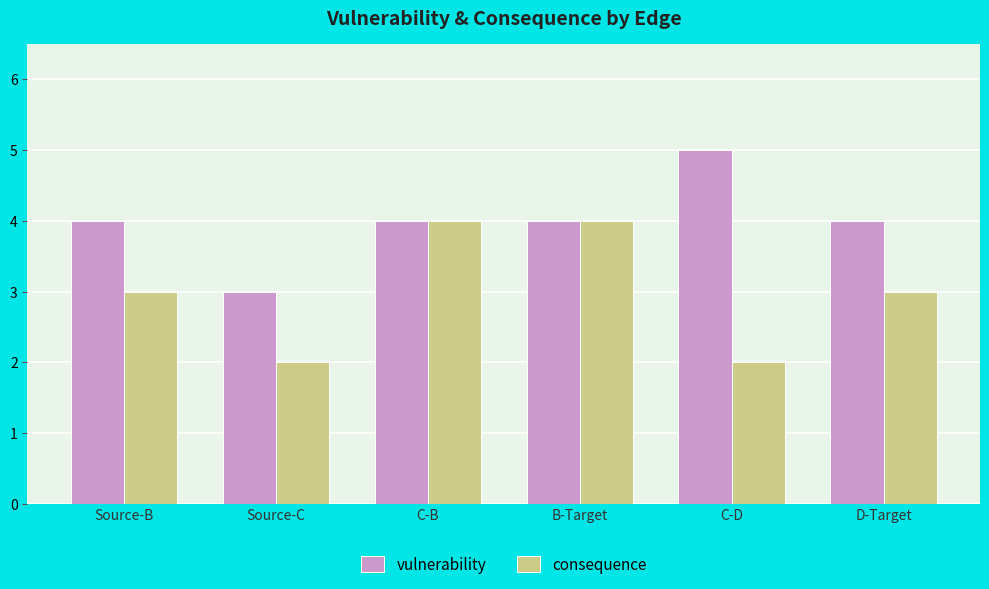

Is the value of consequence at D-Target greater than the value of vulnerability at Source-B?

No